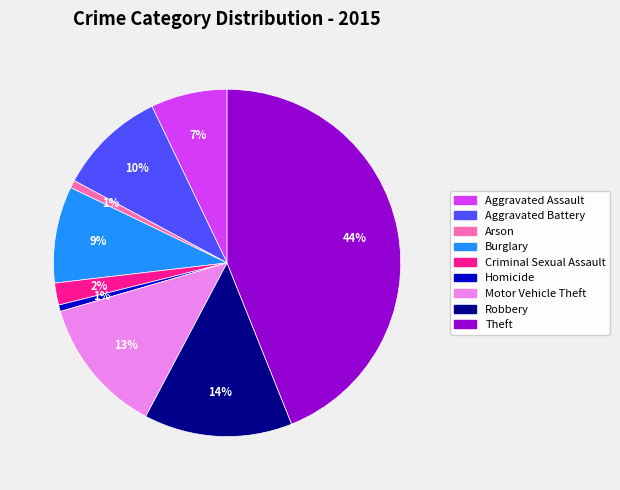

How many slices are in this pie chart?

9